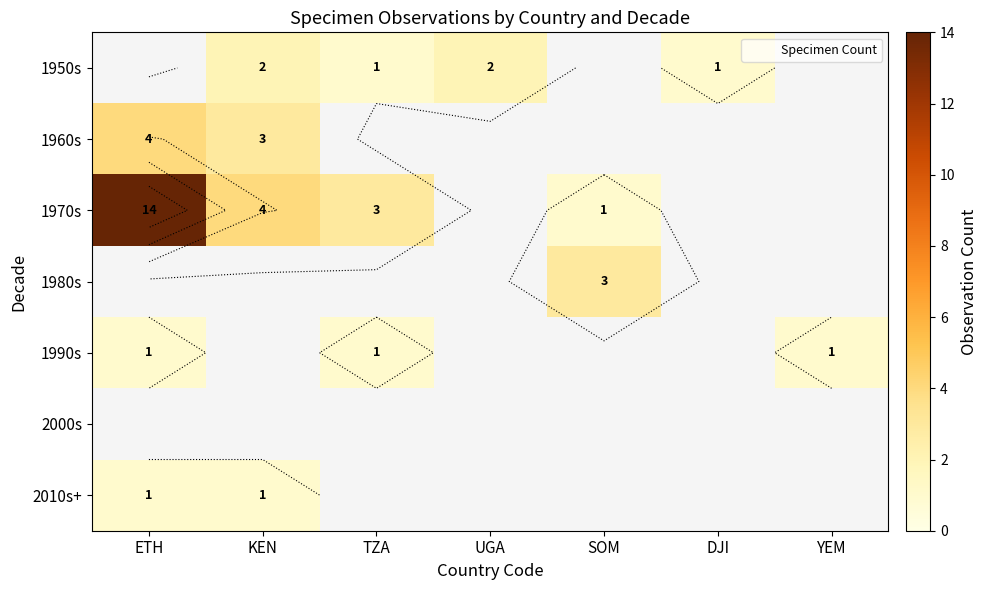

The value of 1990s at TZA is 0.3. True or false?

False